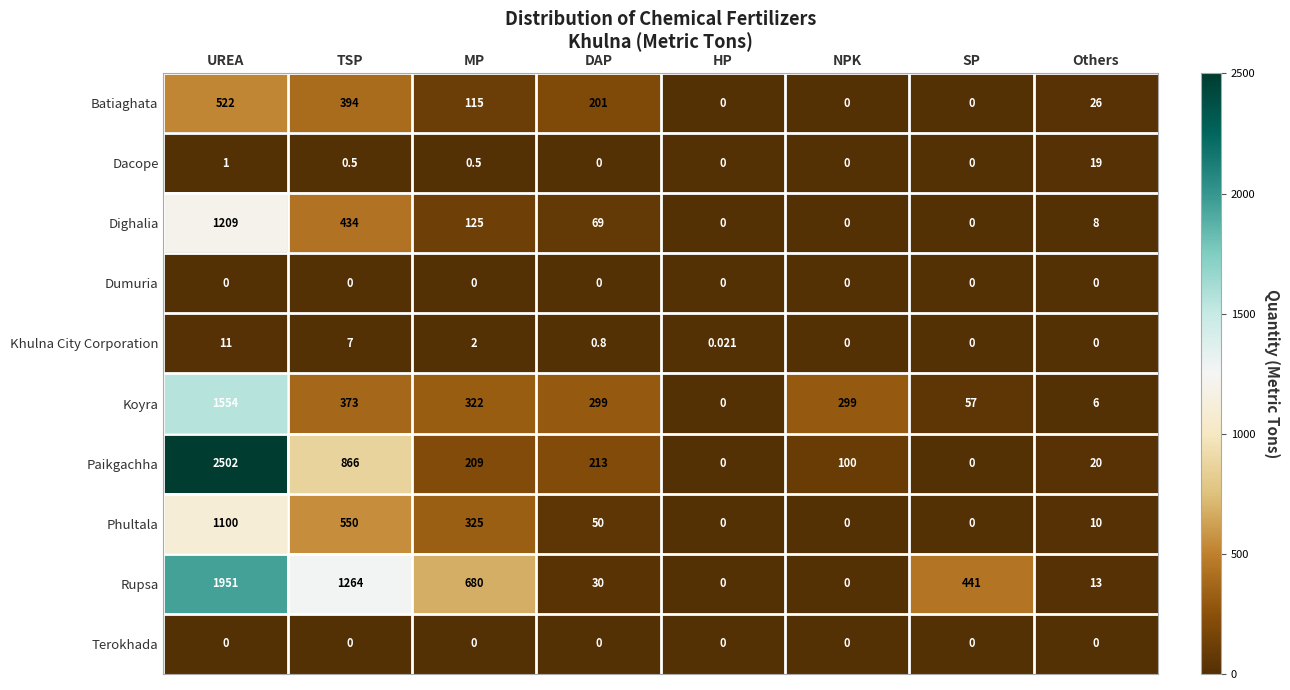

Is the value of Dumuria at SP greater than the value of Paikgachha at NPK?

No